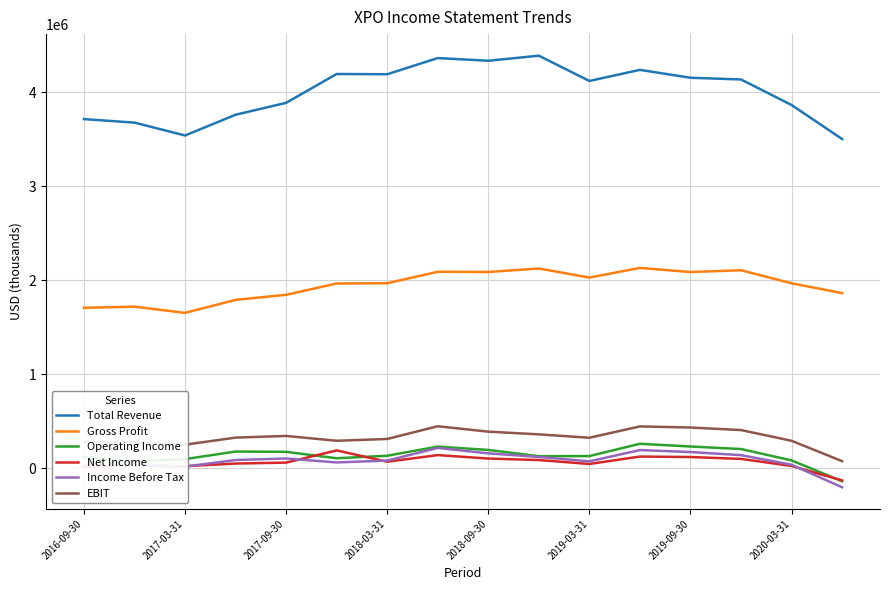

What is the difference between the maximum and minimum values in the Operating Income series?

399000